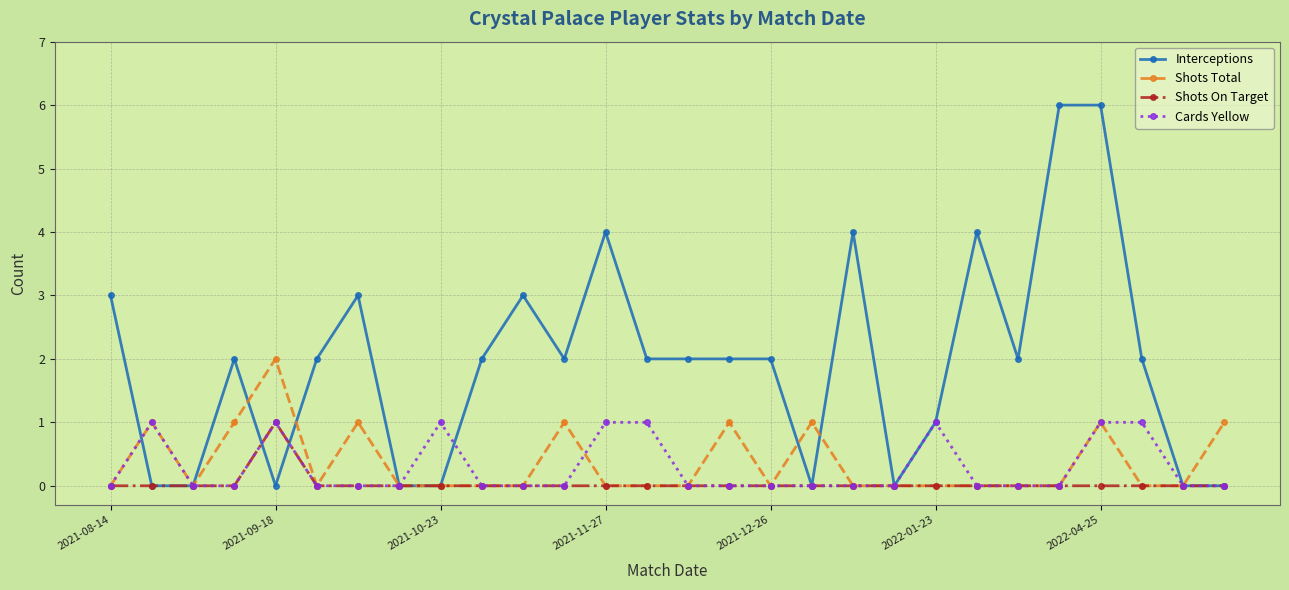

True or false: Shots Total has more than 2 interior local peaks.

True